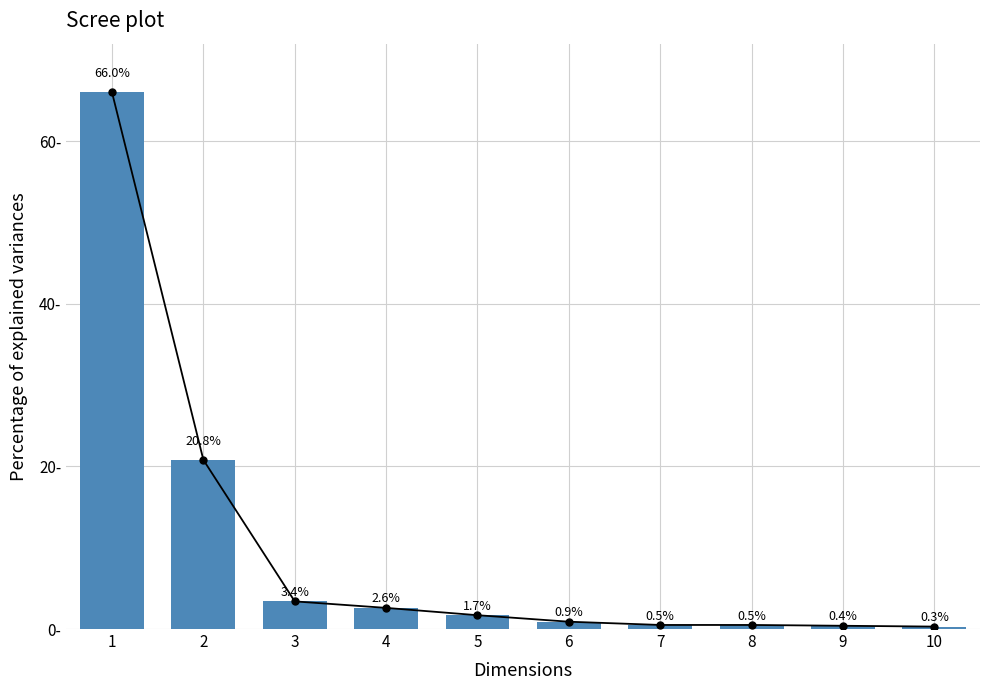

At which label does the data first exceed 1?

1